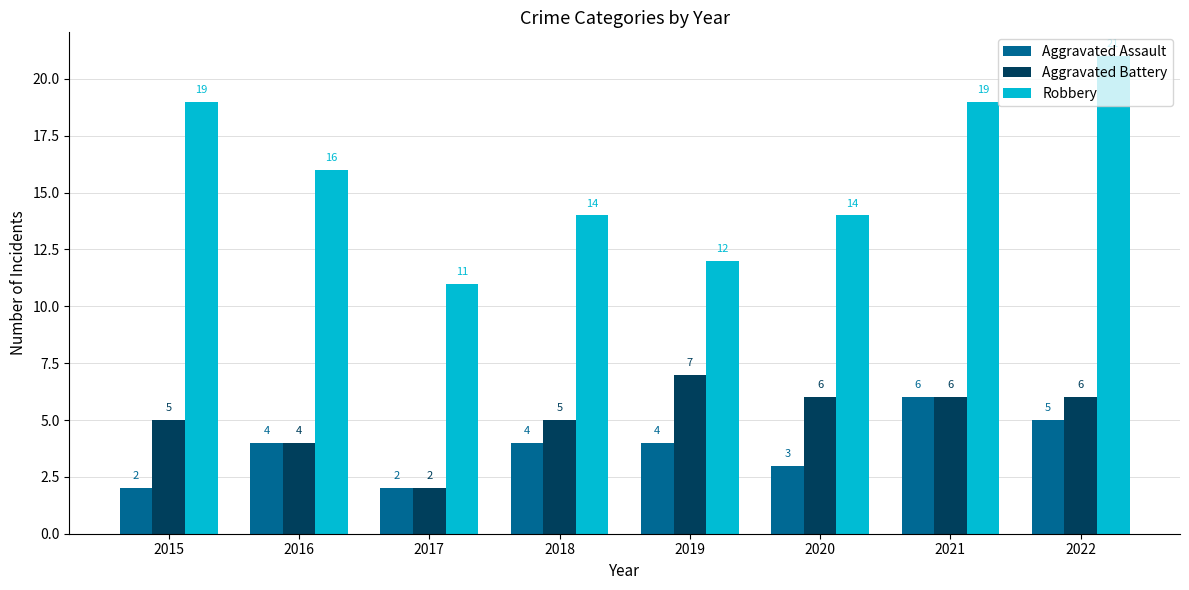

List the series in order of their peak value, lowest first.

Aggravated Assault, Aggravated Battery, Robbery